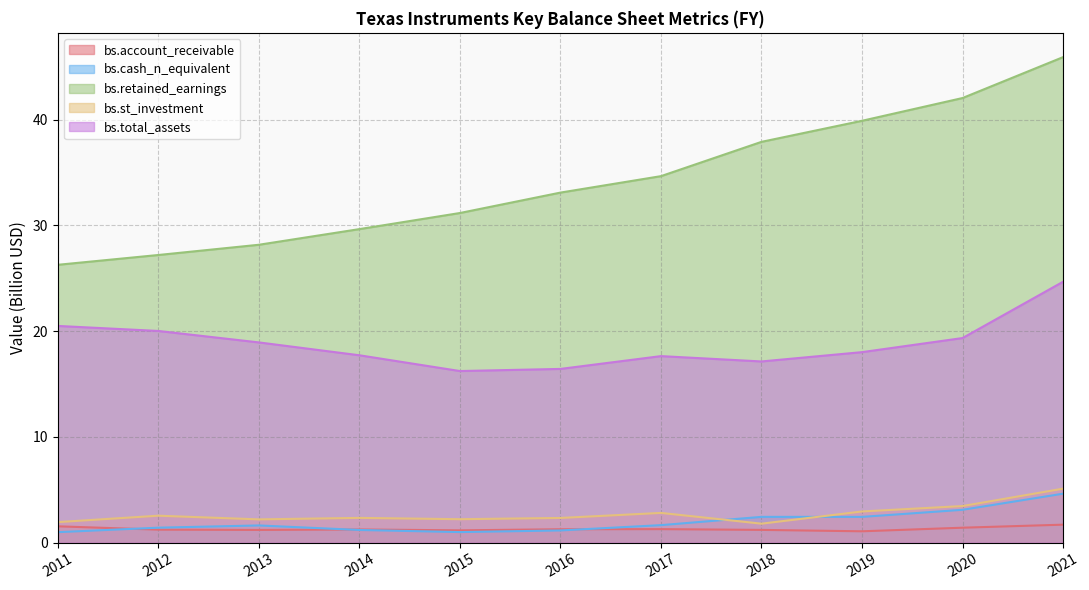

True or false: bs.cash_n_equivalent has more than 0 points higher than both neighbors.

True